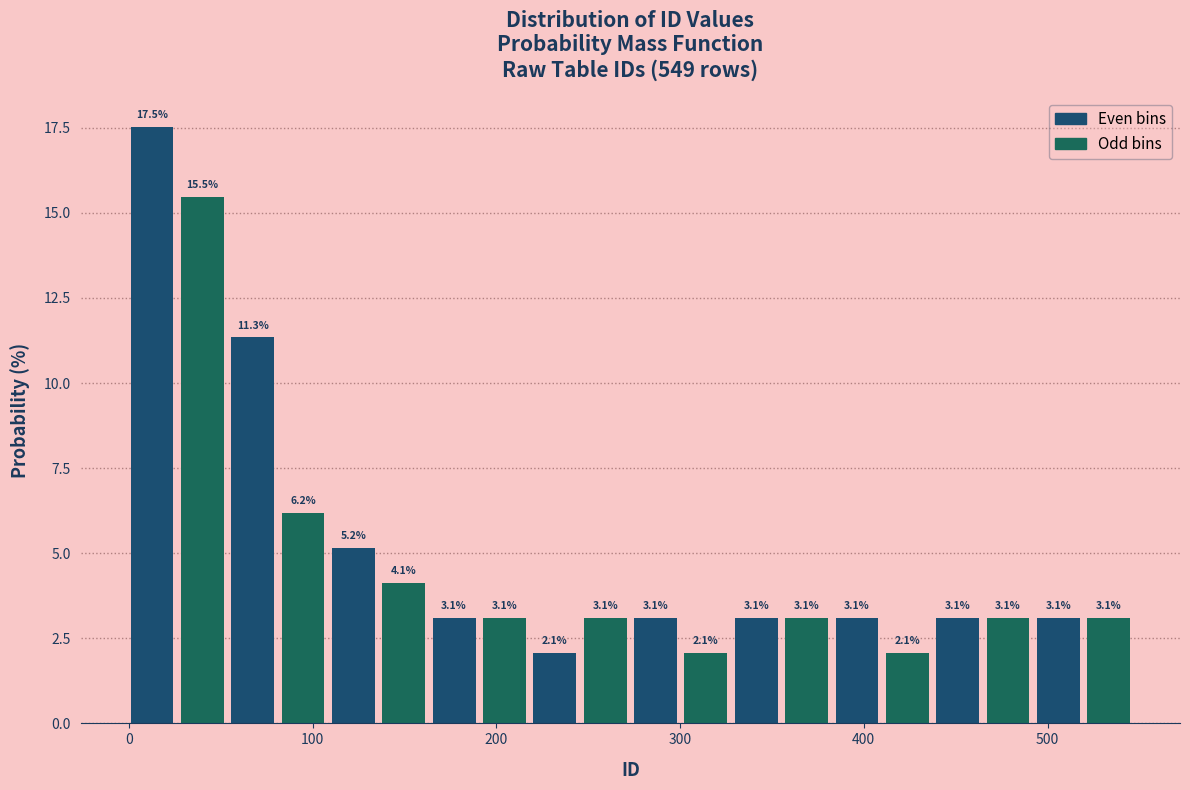

Read against the x-axis, roughly where is the centre of the tallest bar?

10